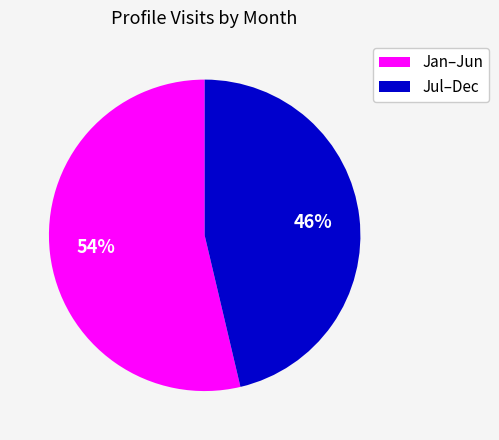

Which slice is the smallest?

Jul–Dec